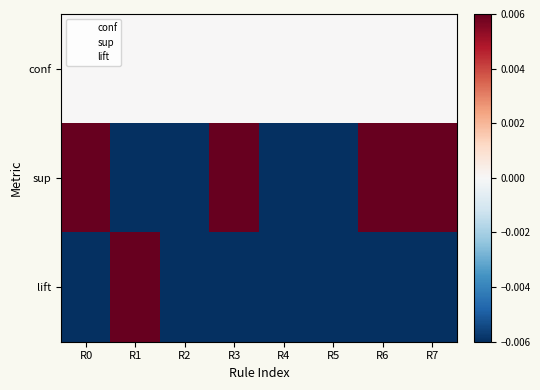

List the series in order of their overall mean, lowest first.

lift, conf, sup